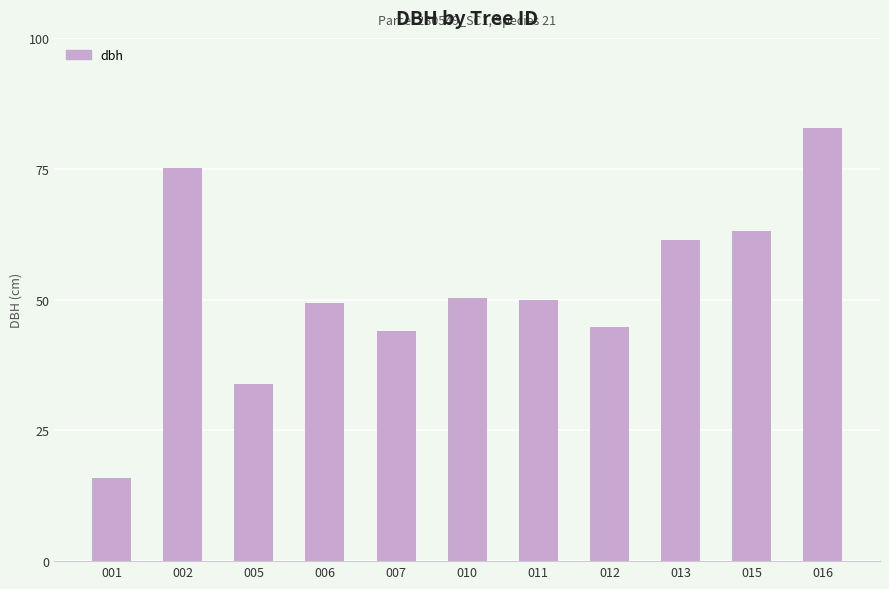

Does the chart contain any negative values?

No